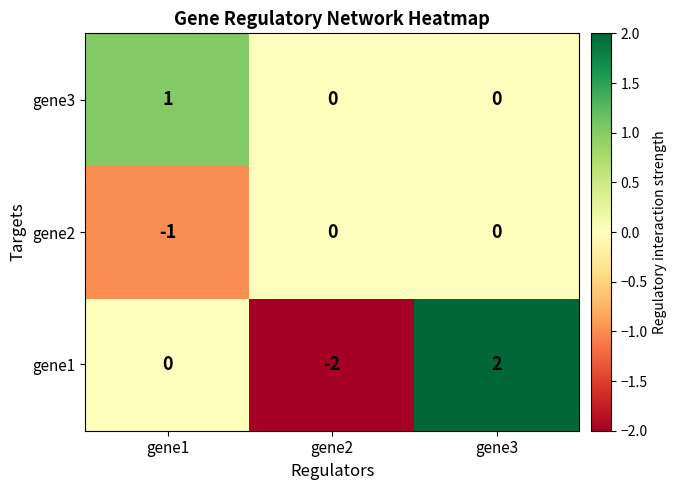

The gene1 series shows 2 at gene1. True or false?

False